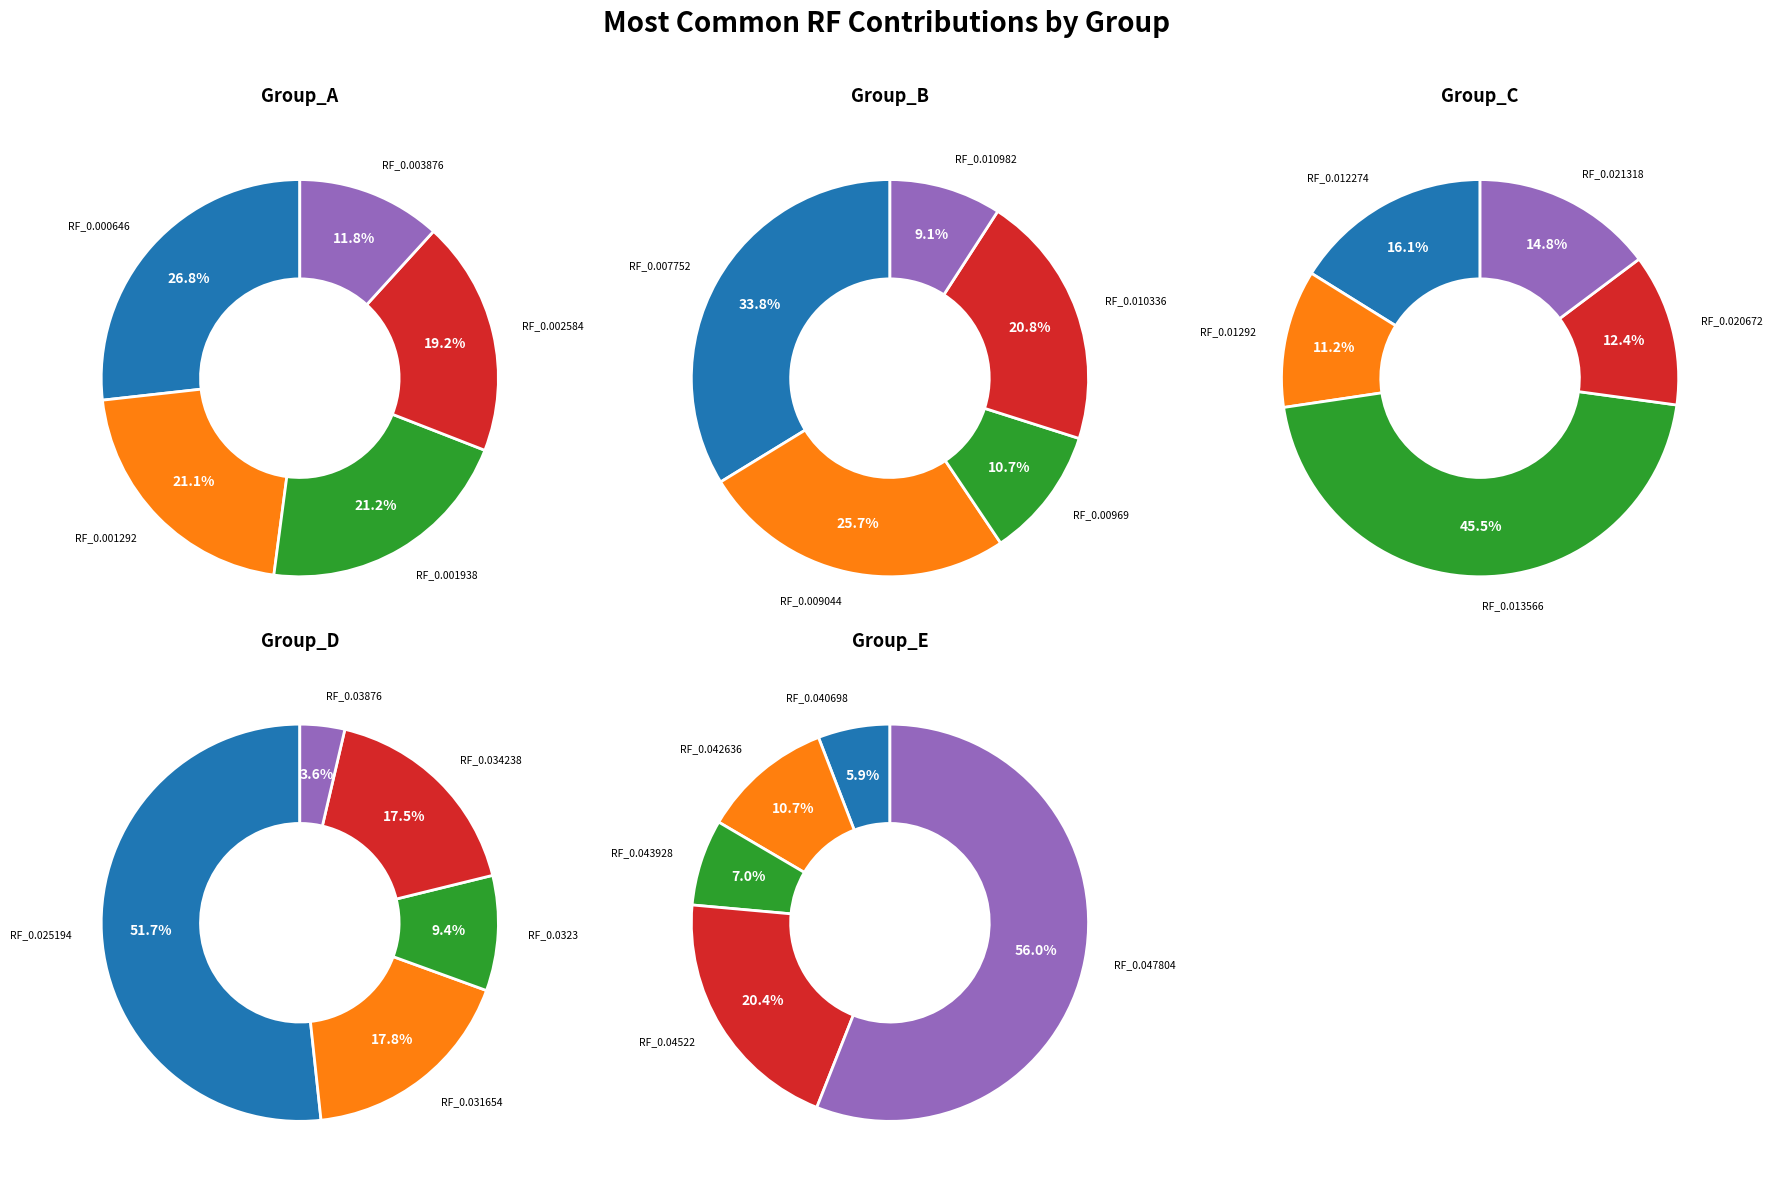

Does RF_0.010982 represent more than half of the total?

No